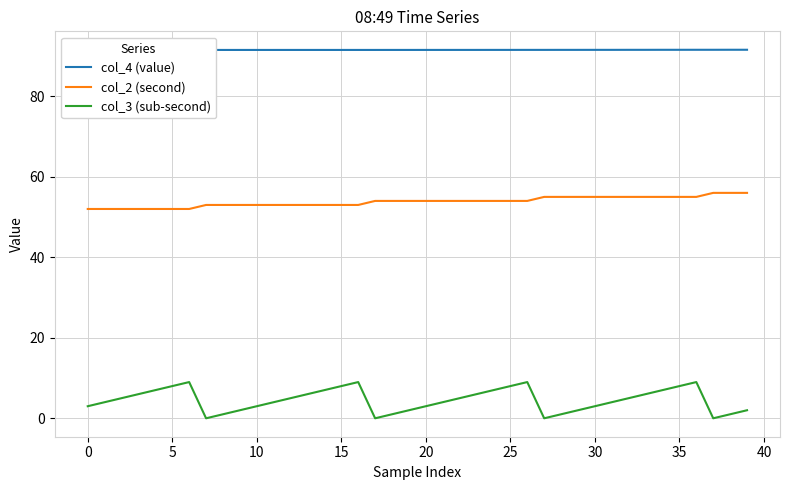

Which series has the widest spread of values?

col_3 (sub-second)